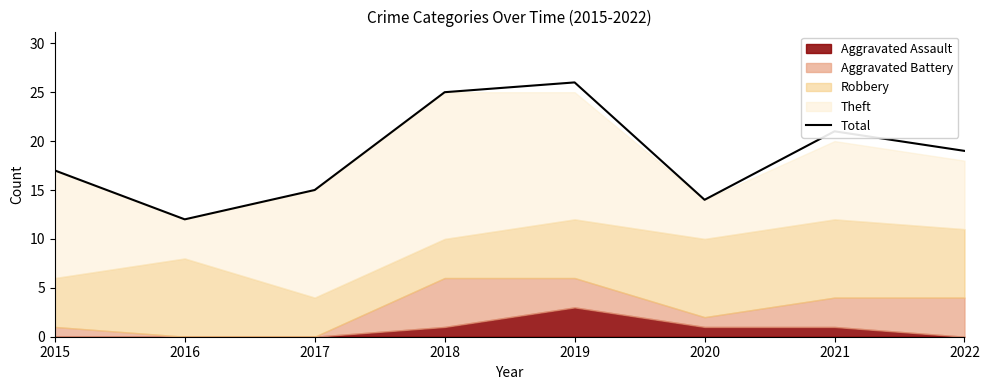

The chart shows a value of 37 at 2021. True or false?

False